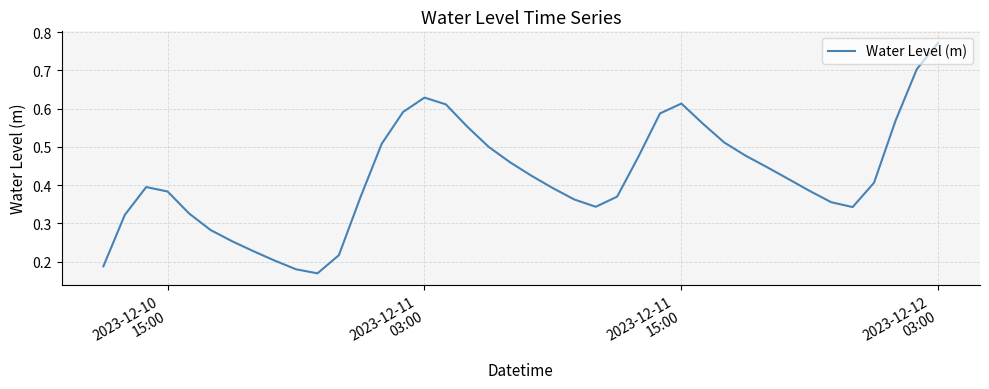

Count the number of data series in this chart.

1